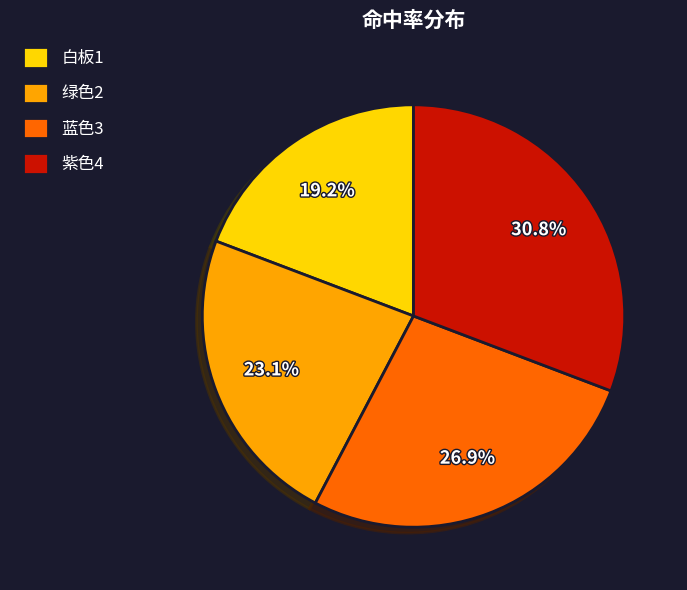

Does 紫色4 account for over 50% of the chart?

No